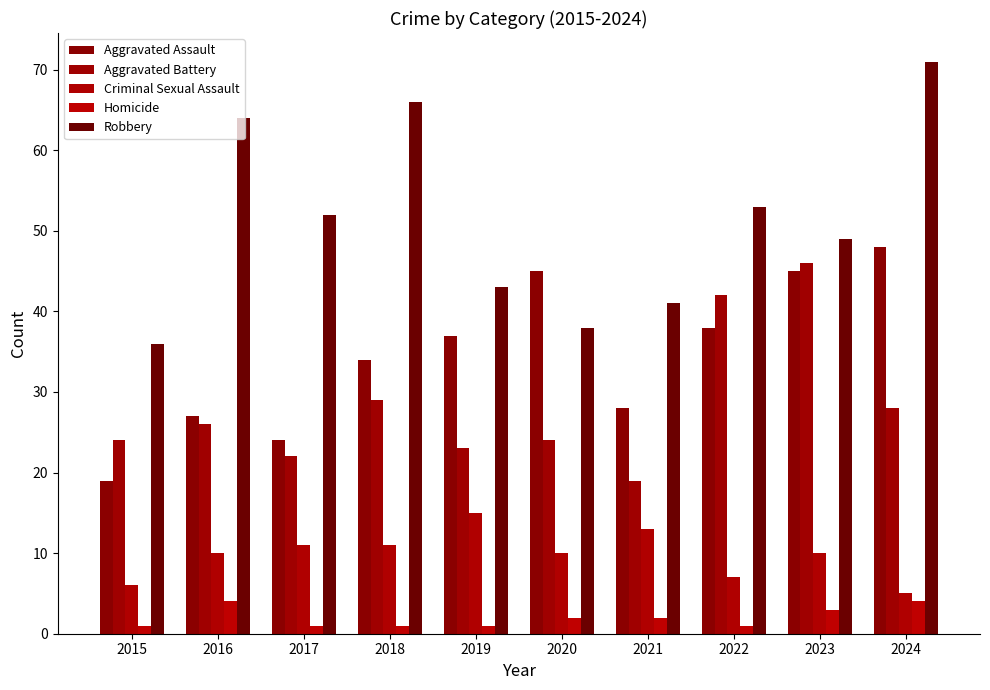

What is the difference between the maximum and minimum values in the Robbery series?

35